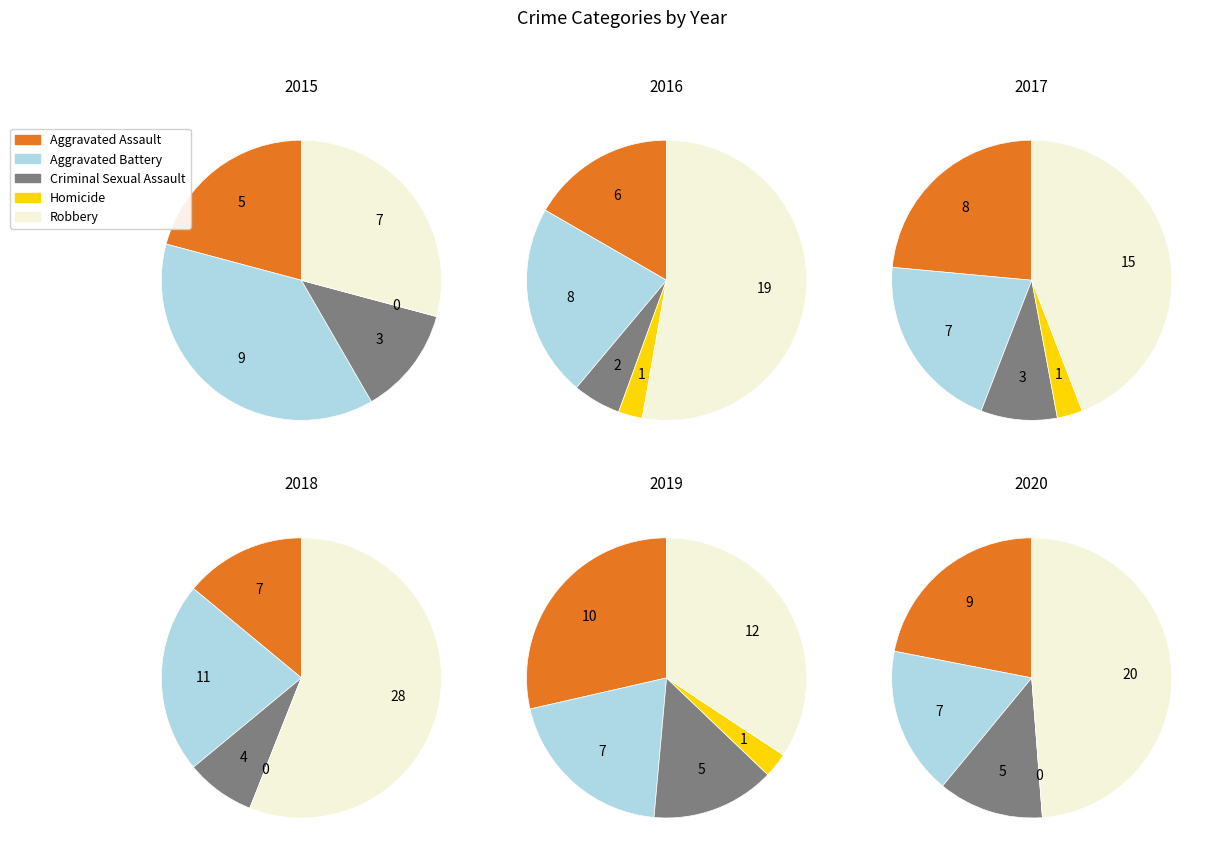

Approximately how many times larger is the value at Aggravated Battery compared to Robbery?

0.5